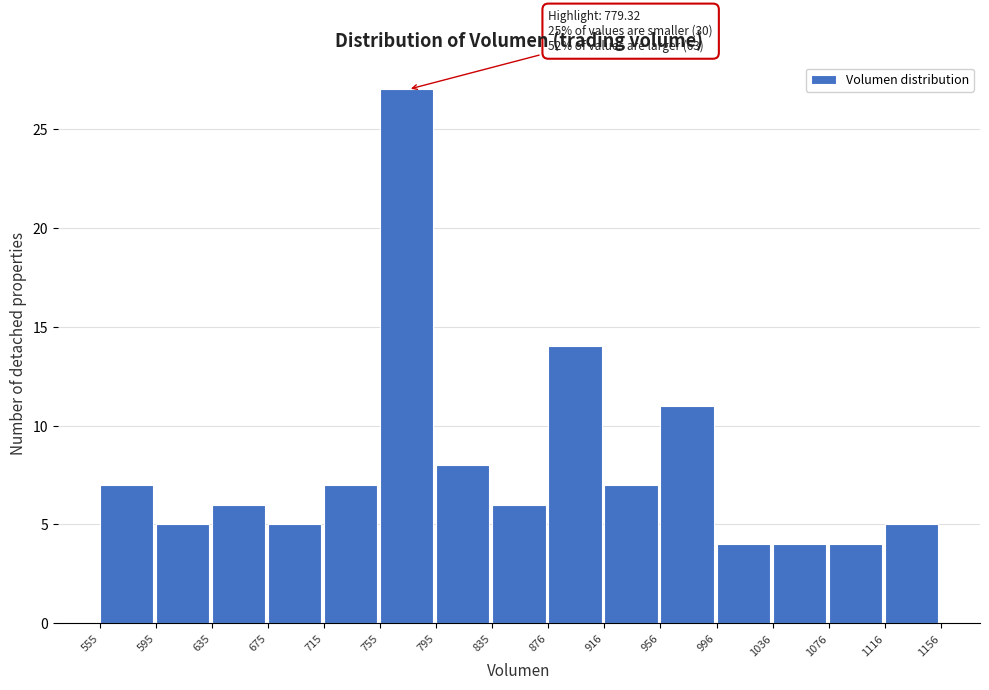

Which range on the x-axis has the tallest bar?

755 to 795